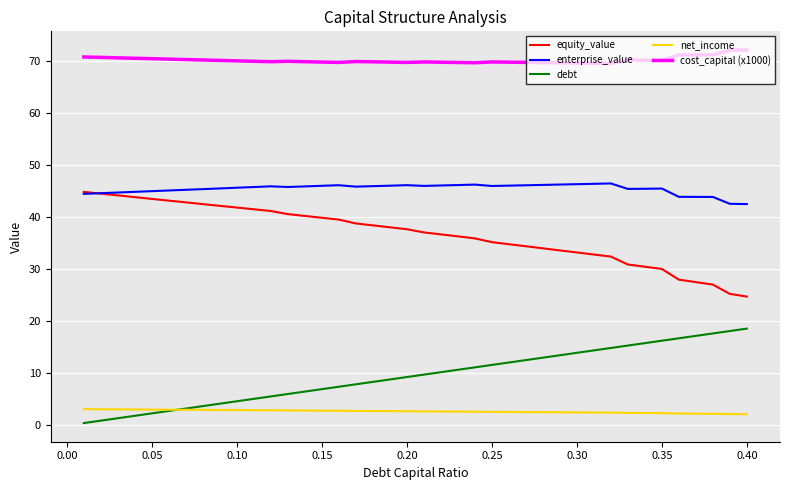

What is the highest value of the equity_value series?

44.9